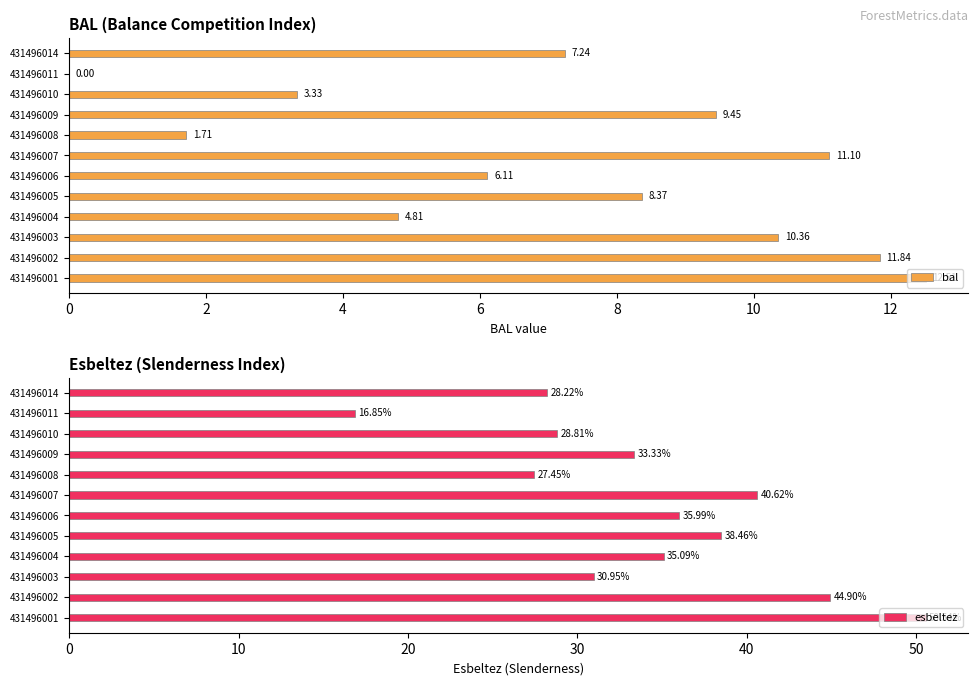

What is the difference between the maximum and minimum values in the esbeltez series?

33.7